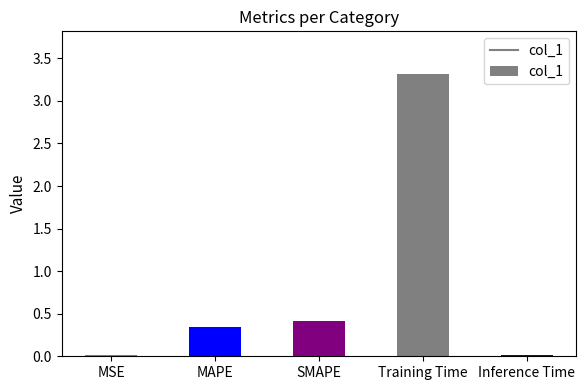

What is the change in value from Training Time to Inference Time?

-3.3